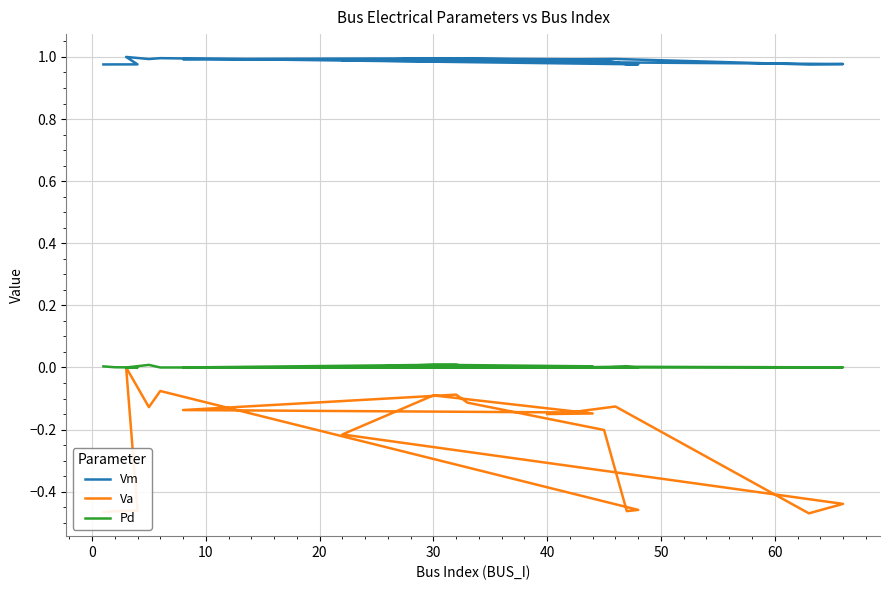

The Pd series shows 0.0 at 30. True or false?

True